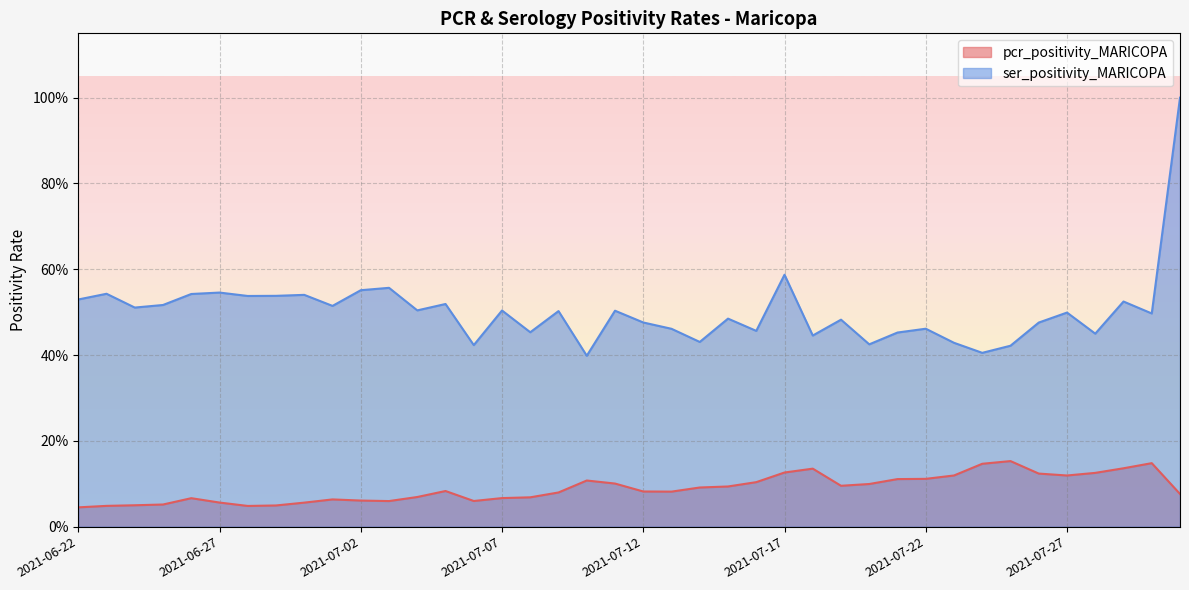

List the series in order of their peak value, highest first.

ser_positivity_MARICOPA, pcr_positivity_MARICOPA